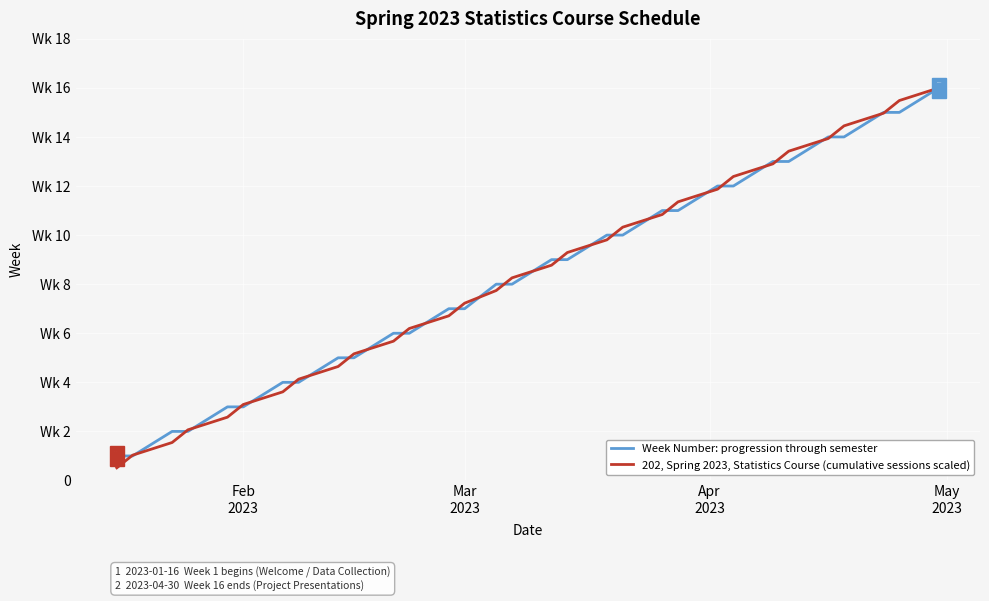

At which category does the chart reach its minimum across all series?

Feb
2023